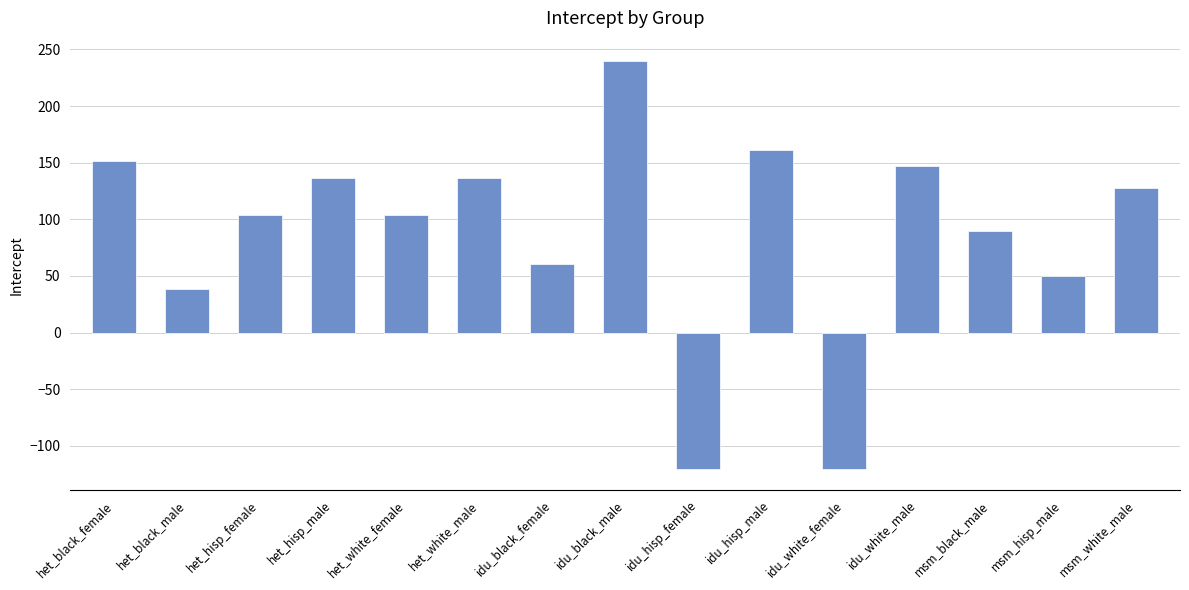

Are the bars horizontal?

No